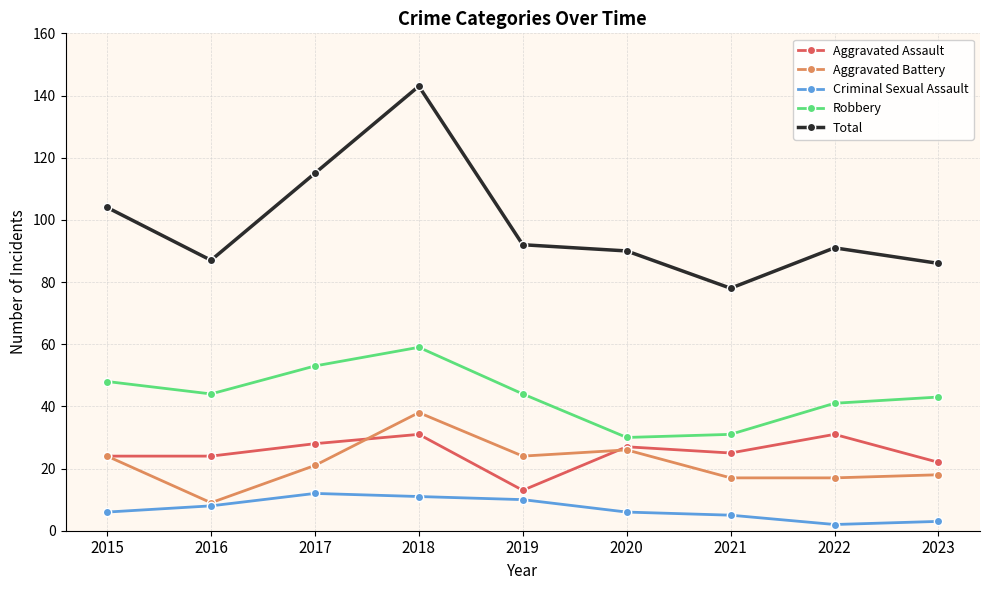

What is the value of the Total point at the 9th from the left?

86